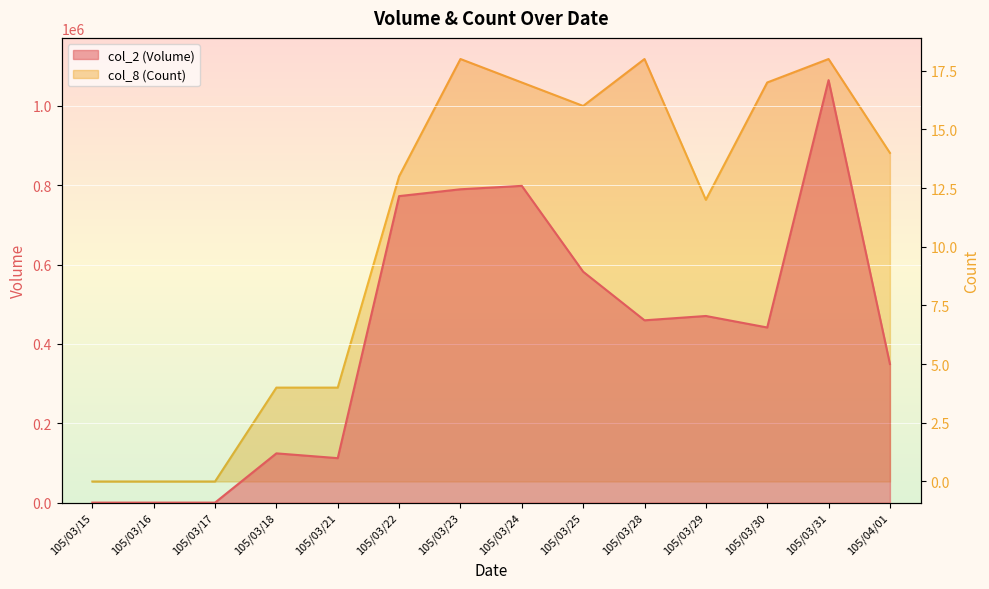

What is the approximate value of col_8 (Count) at 105/03/29?

12